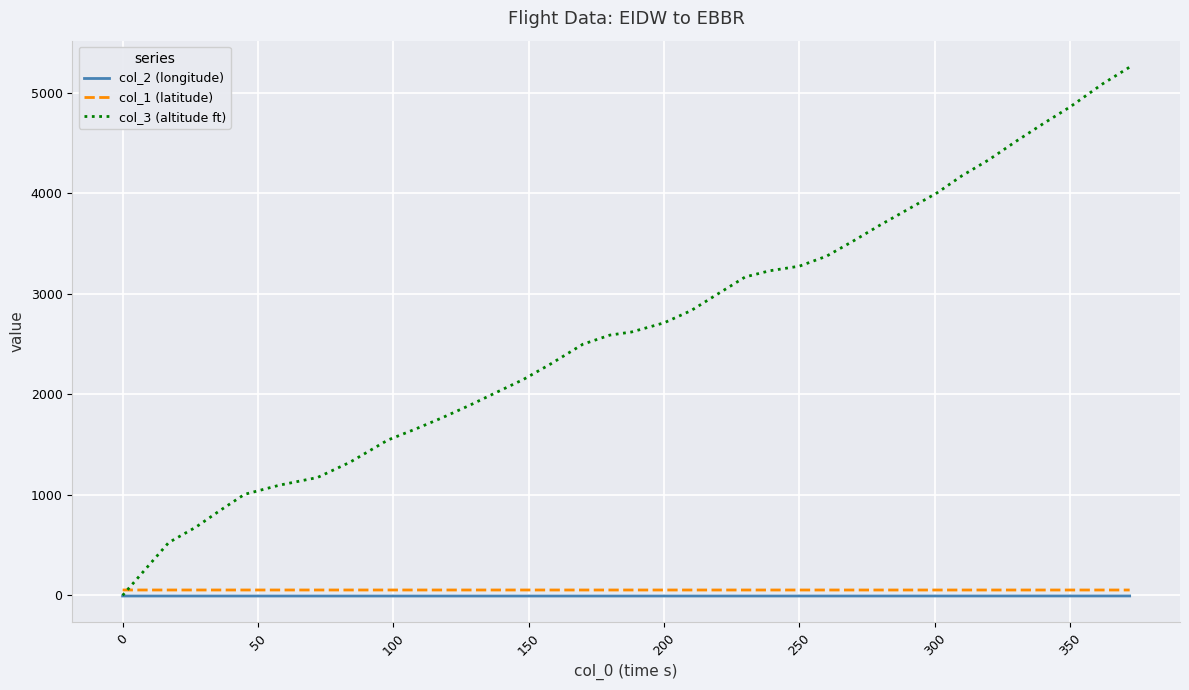

Which series has the widest spread of values?

col_3 (altitude ft)